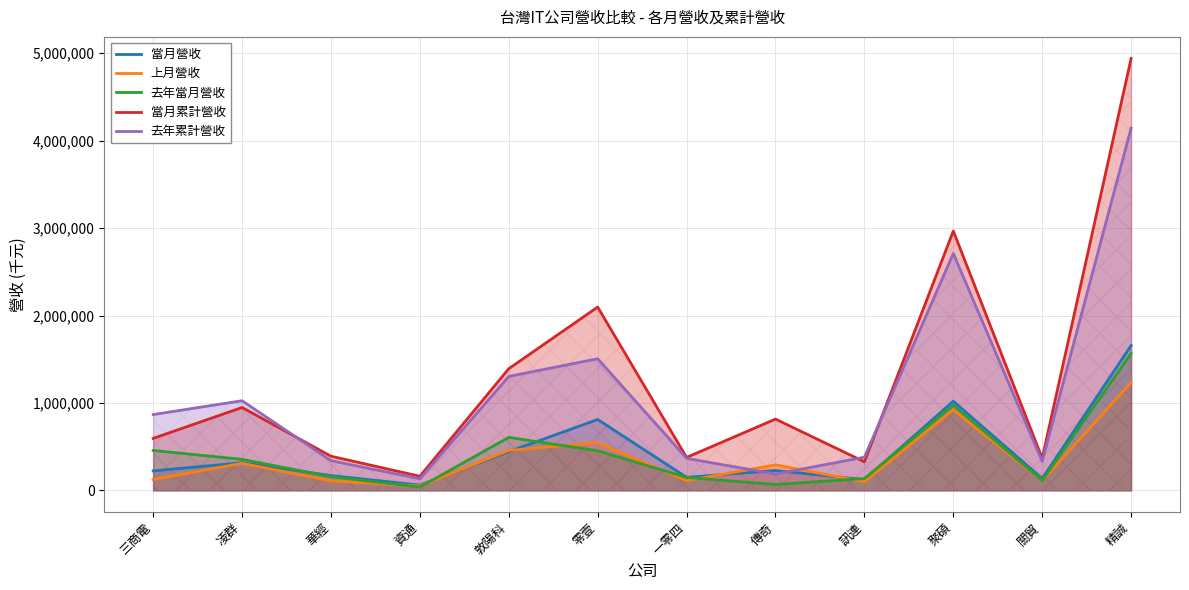

Reading left to right, transcribe all the data shown in this chart.

當月營收: 三商電=223230	凌群=316744	華經=169755	資通=60780	敦陽科=443369	零壹=811287	一零四=149585	傳奇=227329	訊連=122799	聚碩=1020263	關貿=135633	精誠=1657261
上月營收: 三商電=125728	凌群=309717	華經=109292	資通=51057	敦陽科=457778	零壹=546013	一零四=111133	傳奇=292548	訊連=99072	聚碩=921744	關貿=112877	精誠=1232773
去年當月營收: 三商電=456963	凌群=355423	華經=156853	資通=38556	敦陽科=606798	零壹=453190	一零四=148566	傳奇=67823	訊連=136021	聚碩=973200	關貿=113527	精誠=1566356
當月累計營收: 三商電=595194	凌群=948563	華經=391196	資通=161980	敦陽科=1392630	零壹=2097373	一零四=377442	傳奇=815750	訊連=327396	聚碩=2967395	關貿=367660	精誠=4940644
去年累計營收: 三商電=867720	凌群=1026039	華經=340656	資通=132765	敦陽科=1303830	零壹=1506189	一零四=367118	傳奇=187083	訊連=380315	聚碩=2710068	關貿=330919	精誠=4144185